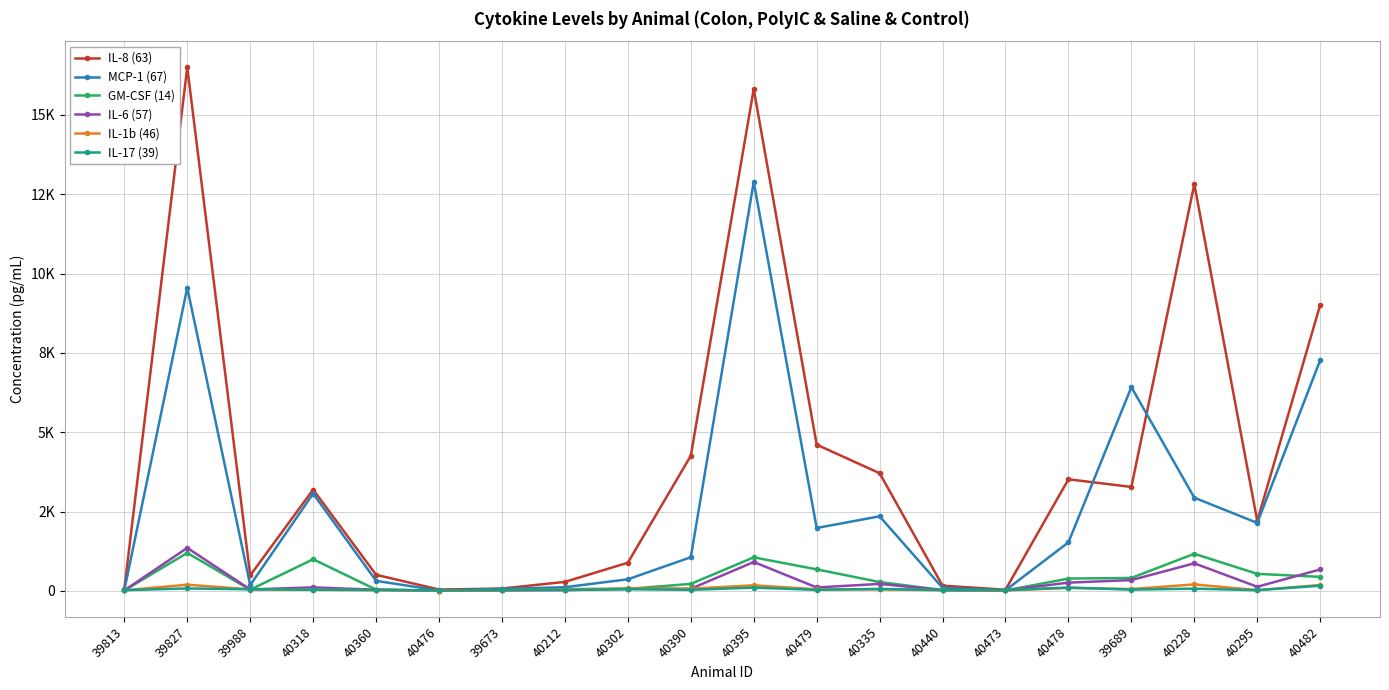

Is this an area chart (filled region under the line)?

No